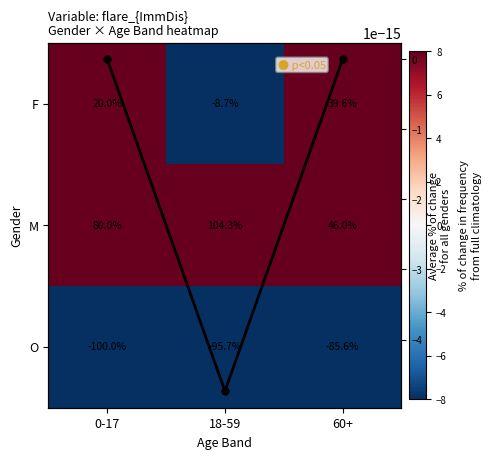

Is the value of M at 60+ greater than the value of F at 60+?

Yes